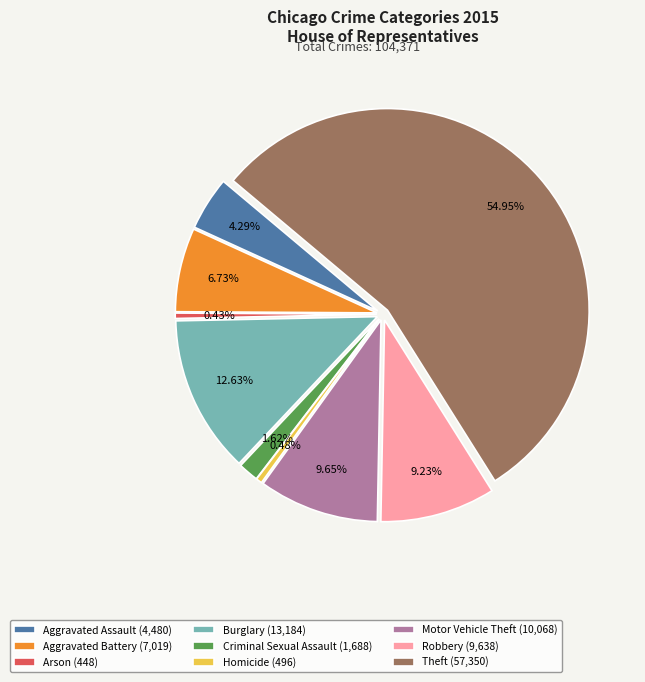

How many slices are in this pie chart?

9